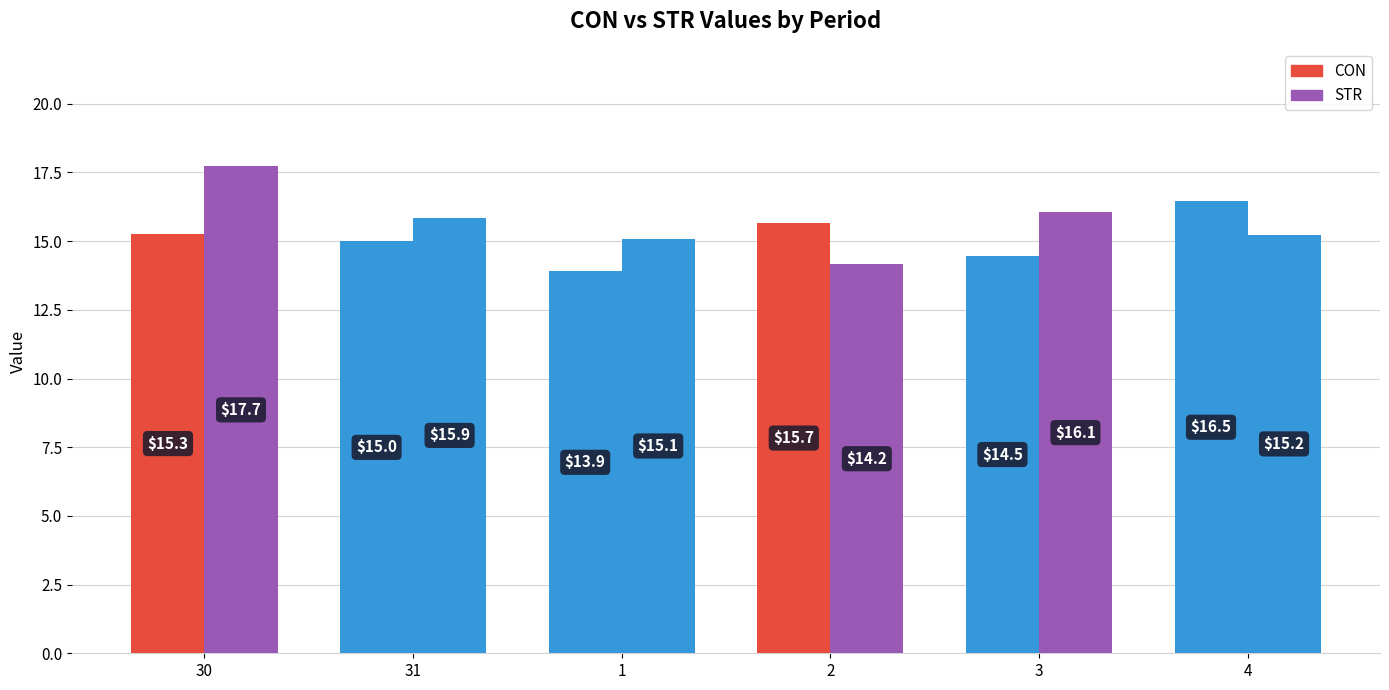

Is the value of STR at 30 greater than the value of CON at 3?

Yes